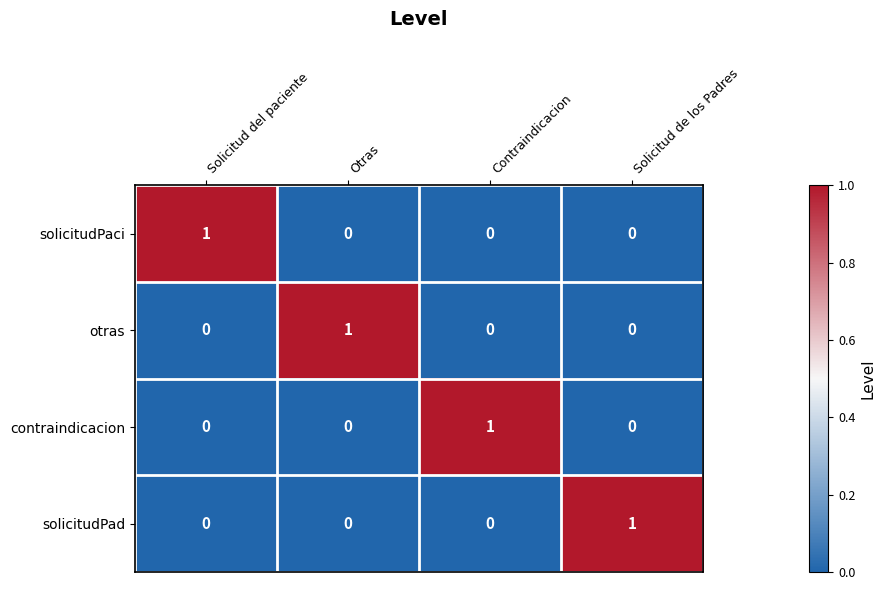

What is the total value across all series at Solicitud del paciente?

1